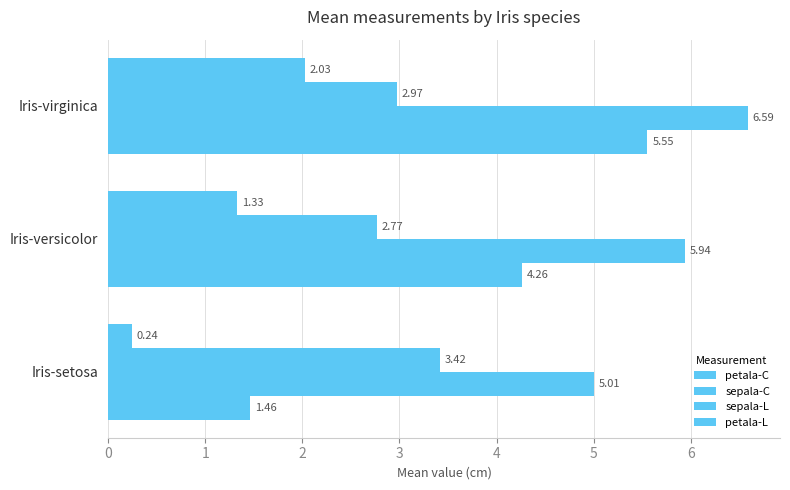

Count the number of data series in this chart.

4